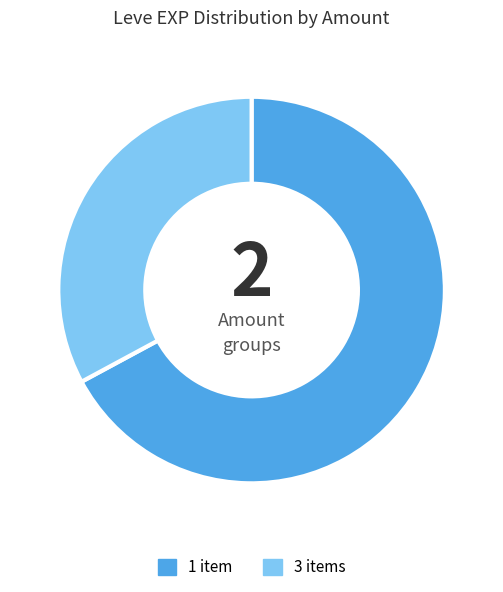

How many segments does this pie chart have?

2